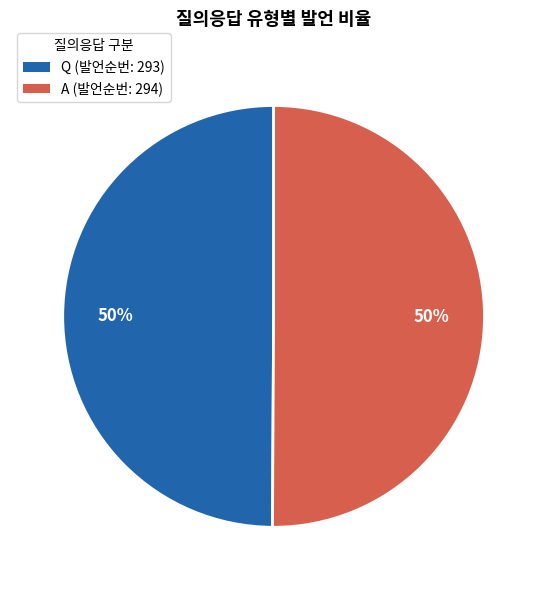

Is the sum of A (발언순번: 294) and Q (발언순번: 293) greater than half?

Yes